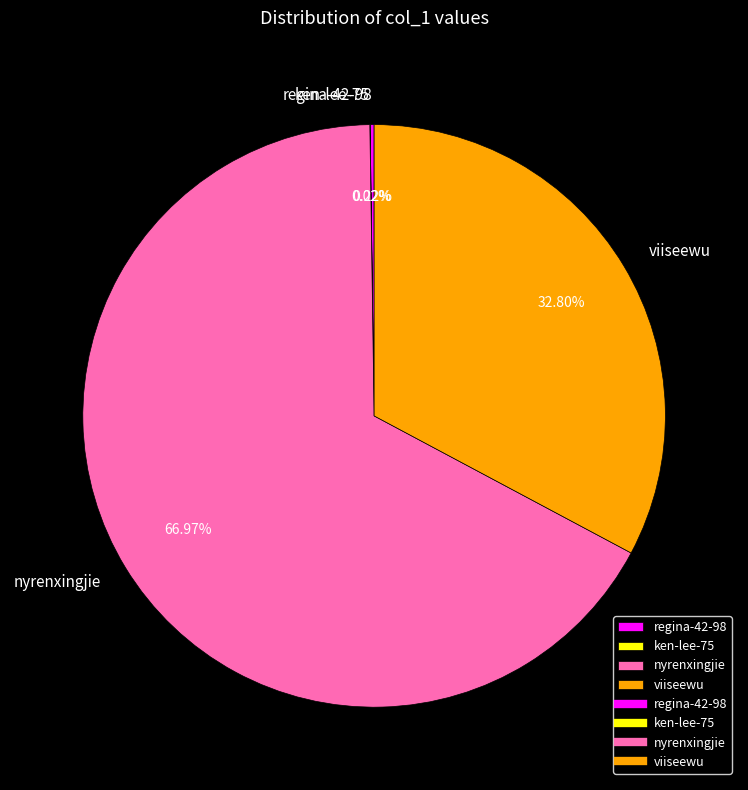

Is there a majority slice in this chart?

Yes